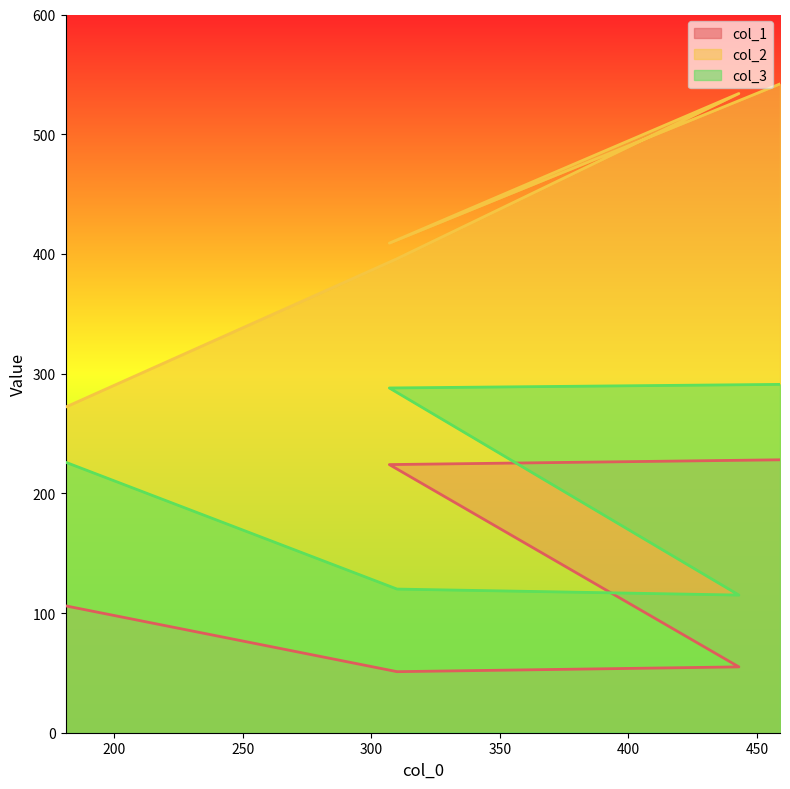

How many lines are shown in the chart?

3